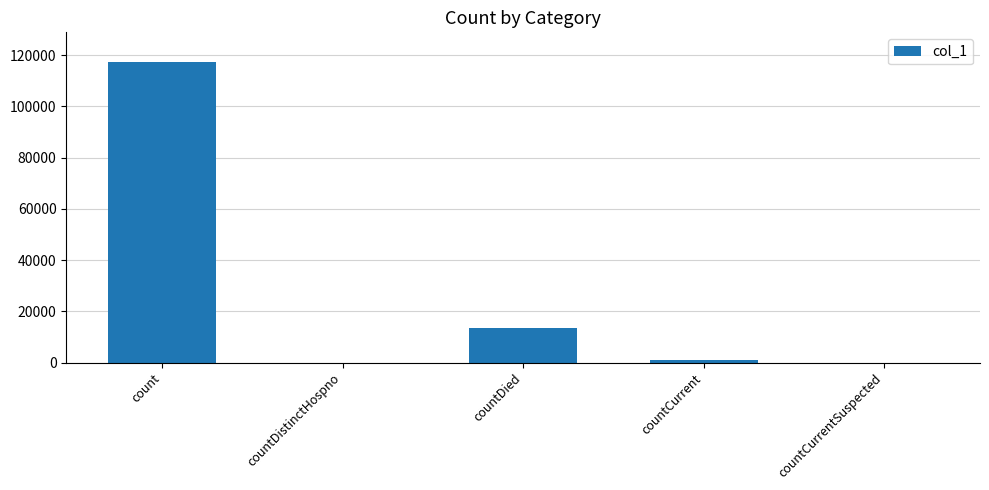

What is the sum of all values?

131536